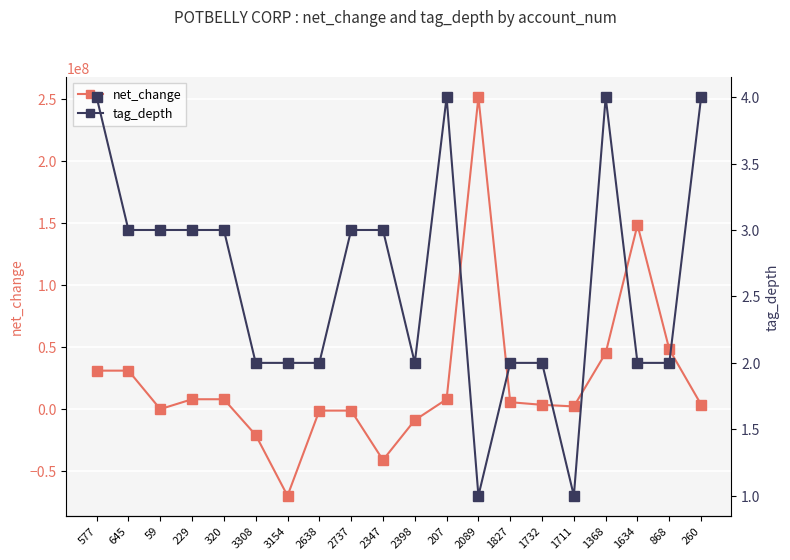

Between 59 and 229, which series saw the biggest shift?

net_change